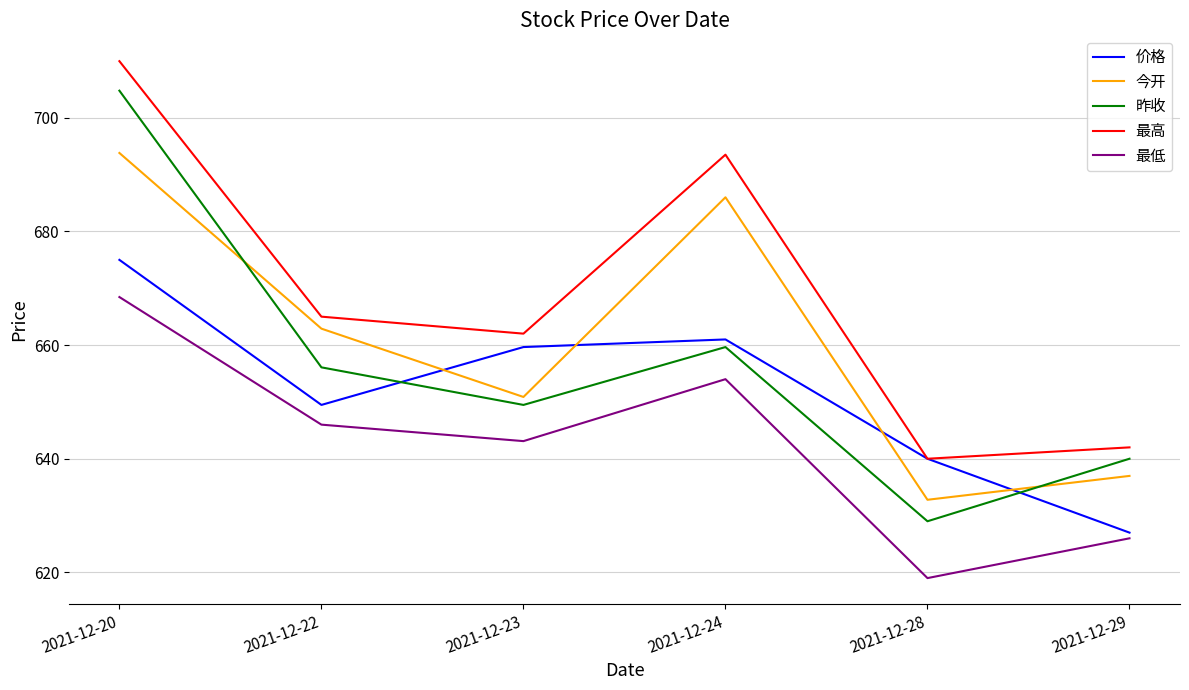

What is the difference between the highest and lowest values at 2021-12-29?

16.0